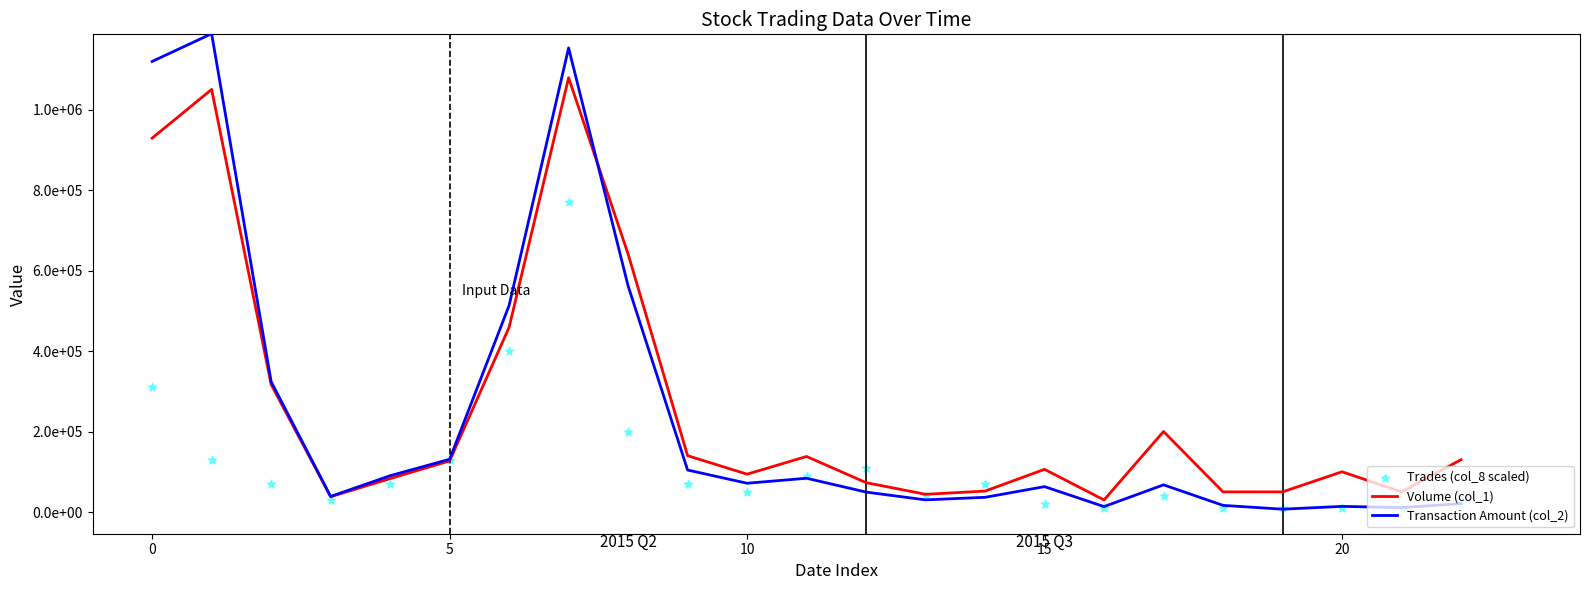

Which series has the largest total across all categories?

Volume (col_1)